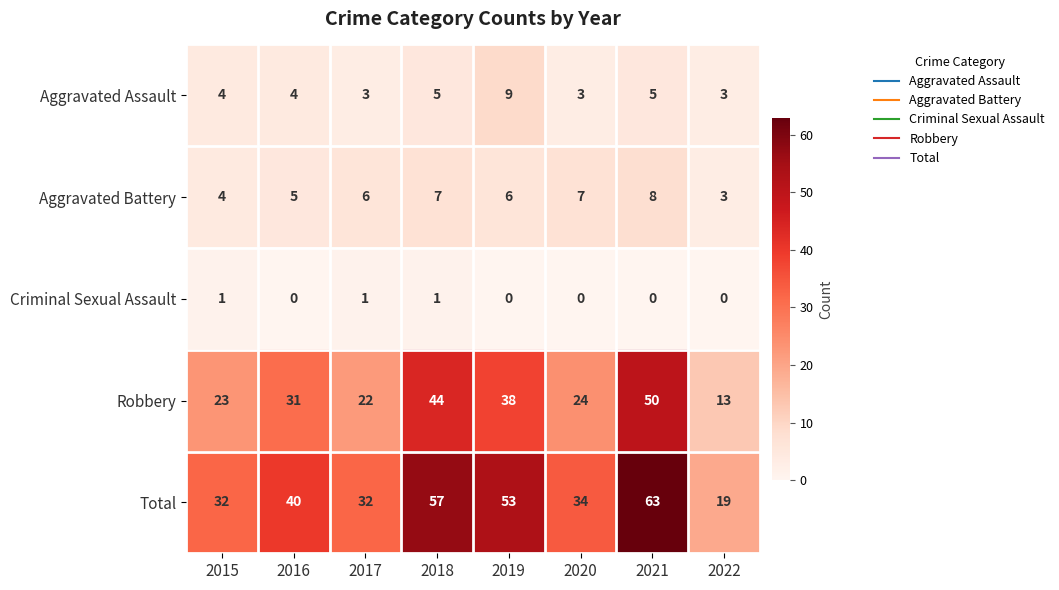

Count the Aggravated Assault values in the range 3 to 5.

7